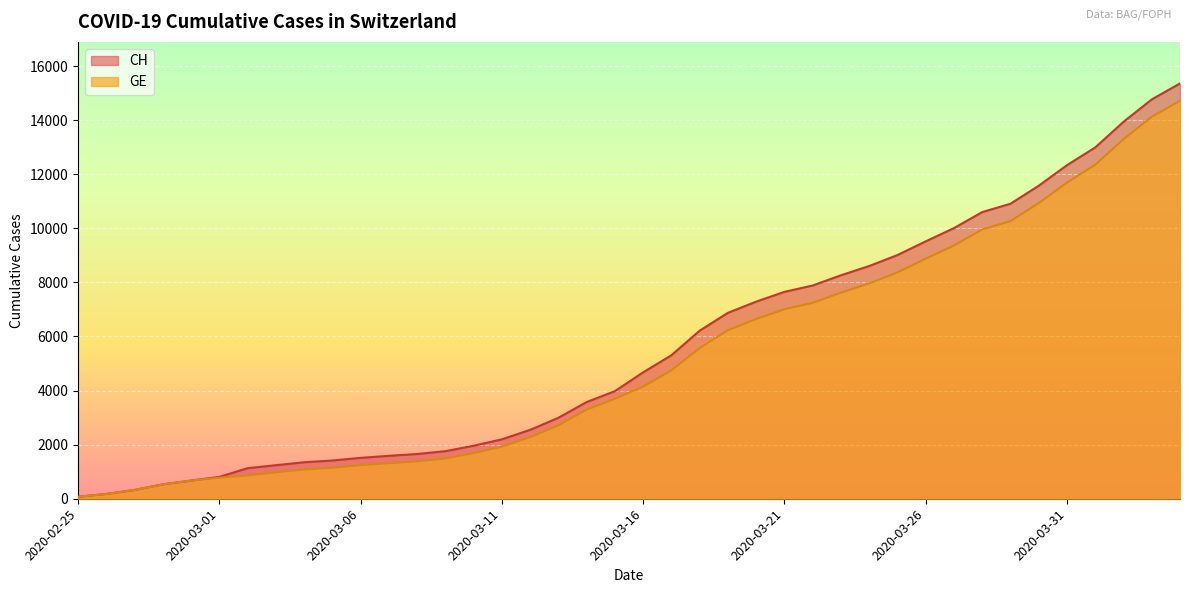

Reading right to left, extract all data points from this chart.

CH: 2020-04-04=15359	2020-04-03=14768	2020-04-02=13939	2020-04-01=12992	2020-03-31=12336	2020-03-30=11576	2020-03-29=10910	2020-03-28=10601	2020-03-27=10008	2020-03-26=9518	2020-03-25=9012	2020-03-24=8607	2020-03-23=8264	2020-03-22=7886	2020-03-21=7651	2020-03-20=7289	2020-03-19=6875	2020-03-18=6215	2020-03-17=5307	2020-03-16=4674	2020-03-15=3979	2020-03-14=3576	2020-03-13=2993	2020-03-12=2548	2020-03-11=2197	2020-03-10=1959	2020-03-09=1759	2020-03-08=1654	2020-03-07=1587	2020-03-06=1512	2020-03-05=1414	2020-03-04=1349	2020-03-03=1240	2020-03-02=1130	2020-03-01=808	2020-02-29=672	2020-02-28=532	2020-02-27=325	2020-02-26=177	2020-02-25=72
GE: 2020-04-04=14717	2020-04-03=14126	2020-04-02=13297	2020-04-01=12350	2020-03-31=11694	2020-03-30=10934	2020-03-29=10268	2020-03-28=9959	2020-03-27=9366	2020-03-26=8876	2020-03-25=8370	2020-03-24=7965	2020-03-23=7622	2020-03-22=7244	2020-03-21=7009	2020-03-20=6647	2020-03-19=6233	2020-03-18=5573	2020-03-17=4750	2020-03-16=4147	2020-03-15=3698	2020-03-14=3295	2020-03-13=2712	2020-03-12=2277	2020-03-11=1926	2020-03-10=1688	2020-03-09=1488	2020-03-08=1383	2020-03-07=1316	2020-03-06=1241	2020-03-05=1146	2020-03-04=1081	2020-03-03=974	2020-03-02=865	2020-03-01=778	2020-02-29=672	2020-02-28=532	2020-02-27=325	2020-02-26=177	2020-02-25=72